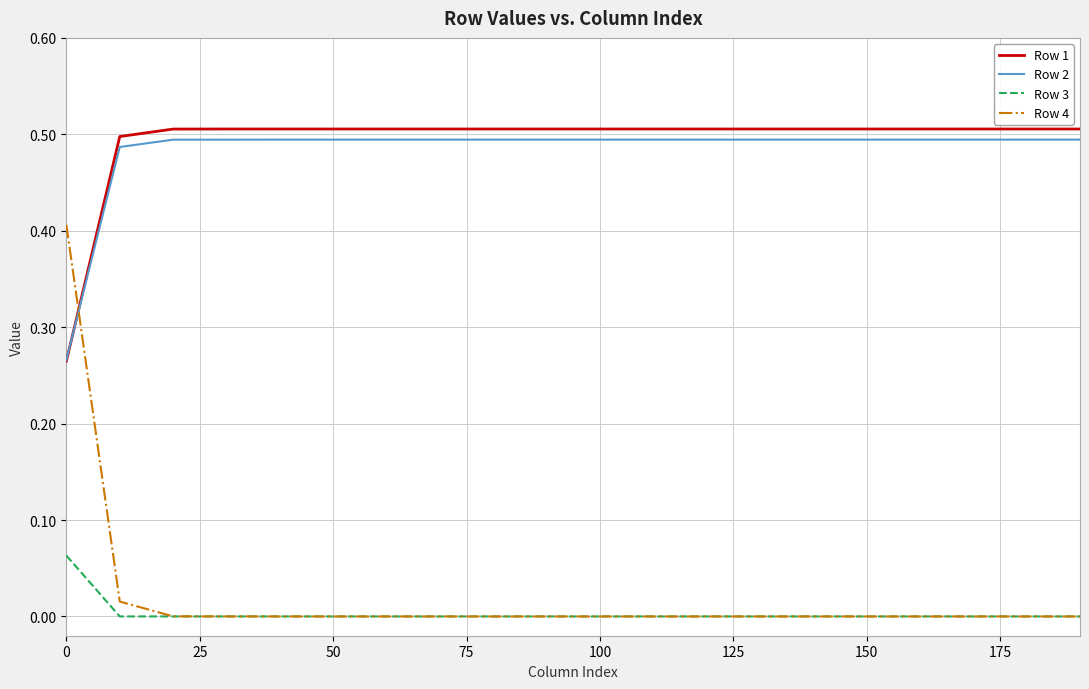

What is the highest value of the Row 4 series?

0.4